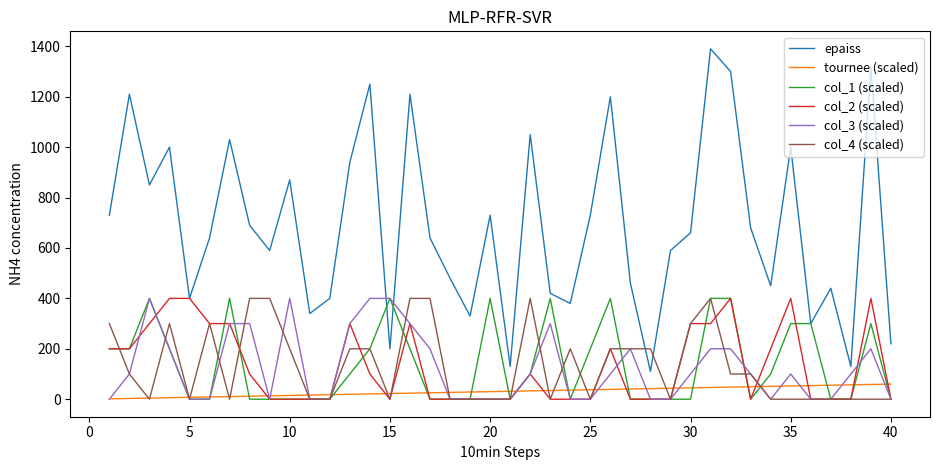

What is the maximum value for col_3 (scaled)?

400.0